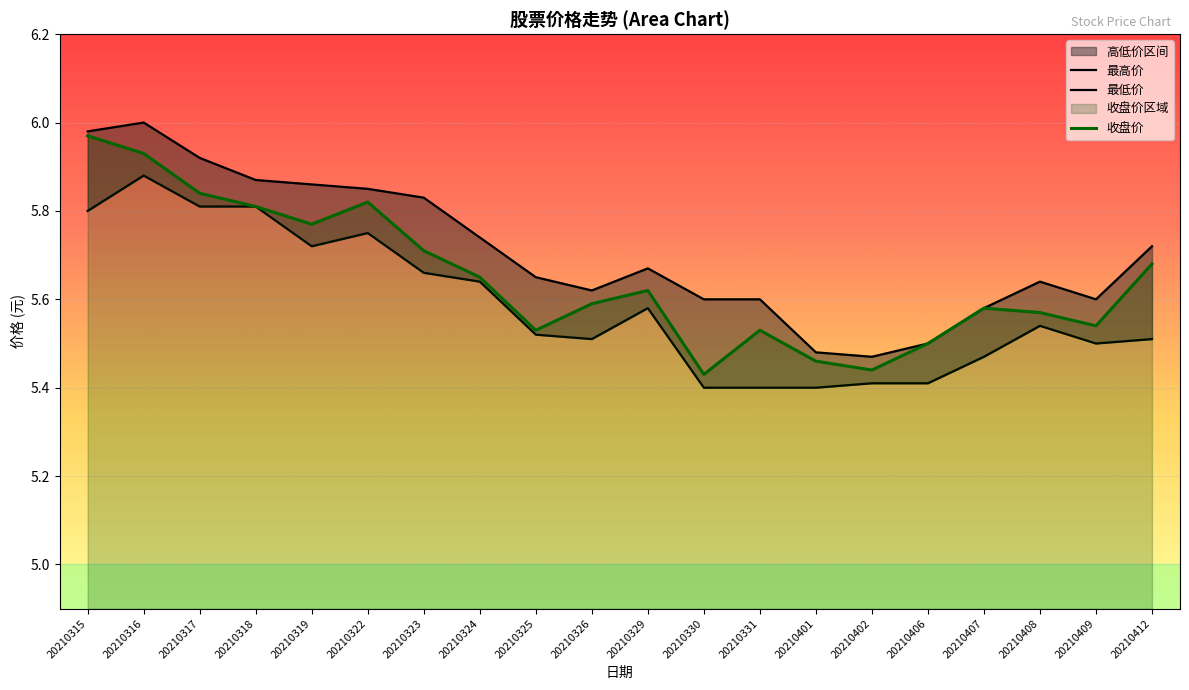

Reading left to right, transcribe all the data shown in this chart.

最高价: 20210315=6.0	20210316=6.0	20210317=5.9	20210318=5.9	20210319=5.9	20210322=5.8	20210323=5.8	20210324=5.7	20210325=5.7	20210326=5.6	20210329=5.7	20210330=5.6	20210331=5.6	20210401=5.5	20210402=5.5	20210406=5.5	20210407=5.6	20210408=5.6	20210409=5.6	20210412=5.7
最低价: 20210315=5.8	20210316=5.9	20210317=5.8	20210318=5.8	20210319=5.7	20210322=5.8	20210323=5.7	20210324=5.6	20210325=5.5	20210326=5.5	20210329=5.6	20210330=5.4	20210331=5.4	20210401=5.4	20210402=5.4	20210406=5.4	20210407=5.5	20210408=5.5	20210409=5.5	20210412=5.5
收盘价: 20210315=6.0	20210316=5.9	20210317=5.8	20210318=5.8	20210319=5.8	20210322=5.8	20210323=5.7	20210324=5.7	20210325=5.5	20210326=5.6	20210329=5.6	20210330=5.4	20210331=5.5	20210401=5.5	20210402=5.4	20210406=5.5	20210407=5.6	20210408=5.6	20210409=5.5	20210412=5.7